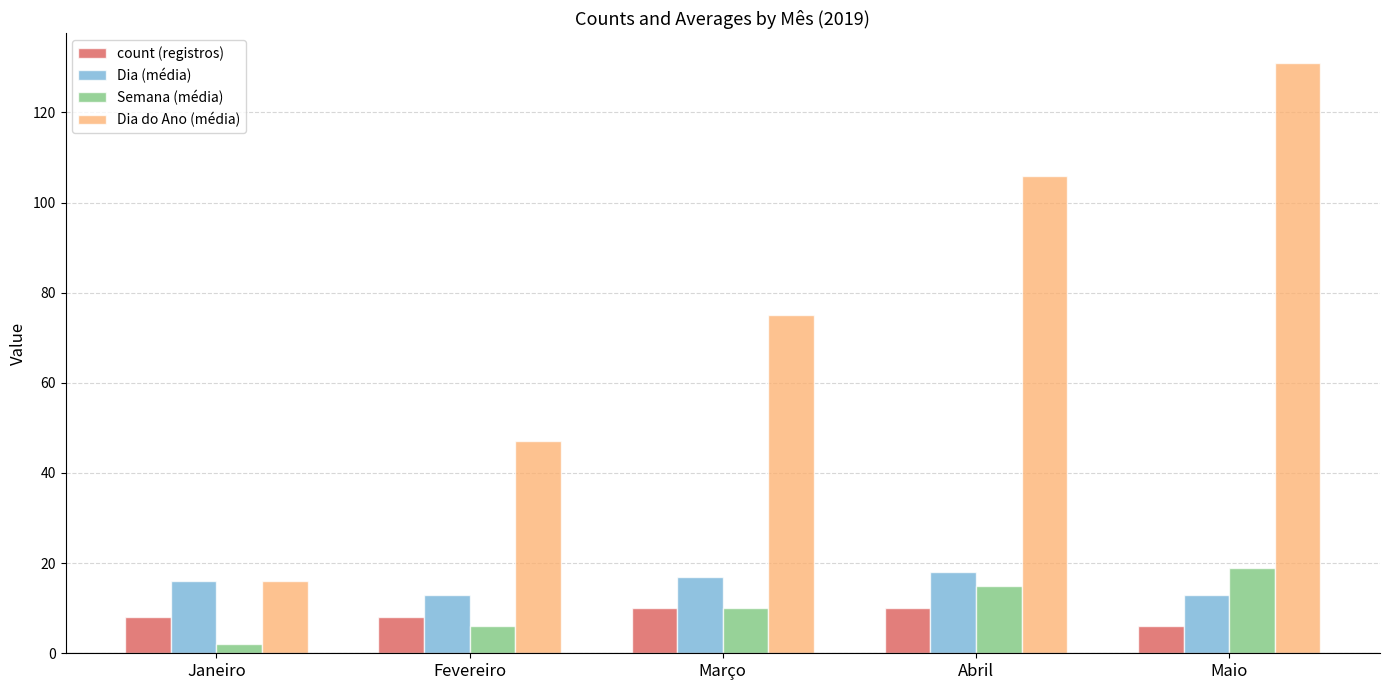

Which series has the widest spread of values?

Dia do Ano (média)